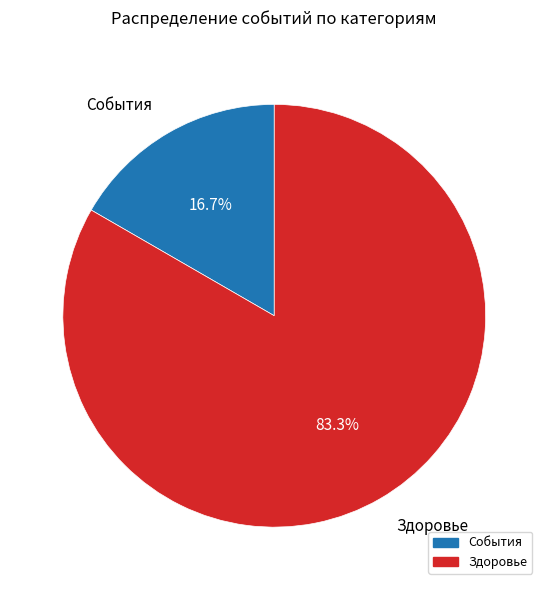

To the nearest percent, what portion does События represent?

17%